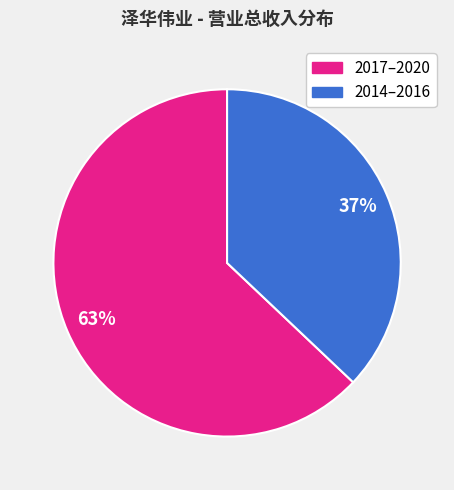

Does any single category account for the majority?

Yes